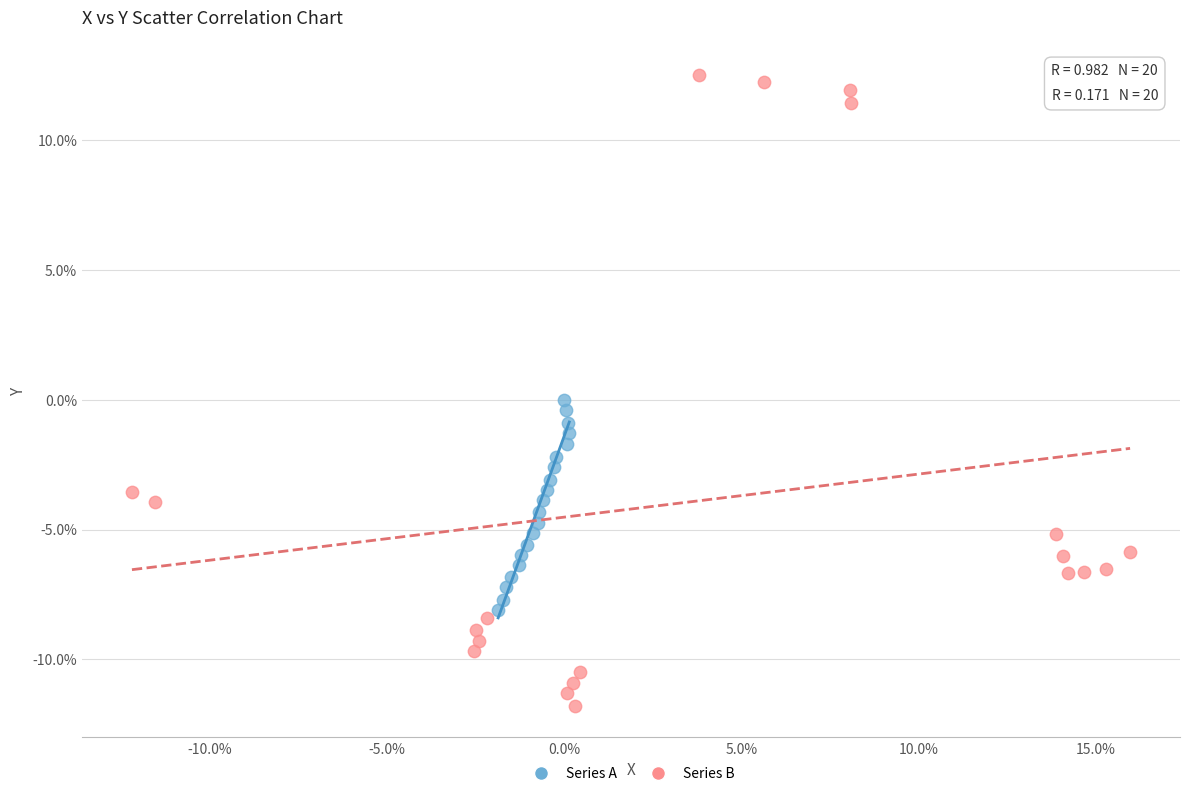

Which series contains the highest Y value?

Series B